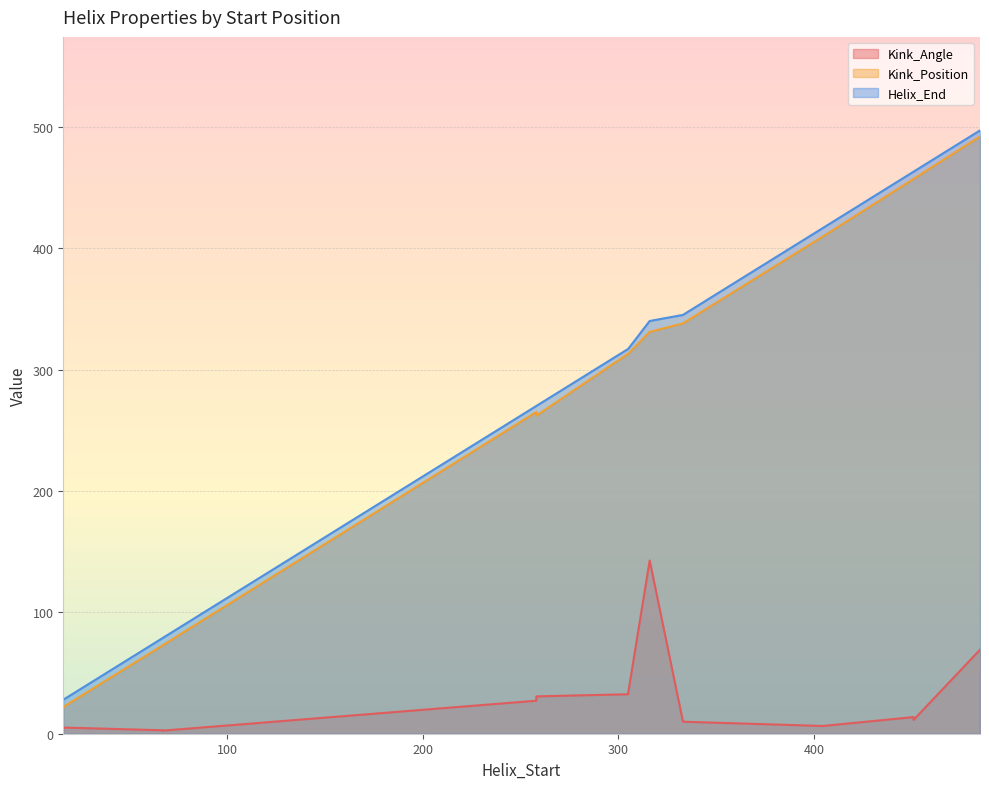

Where is Kink_Angle nearest to the value 72?

485